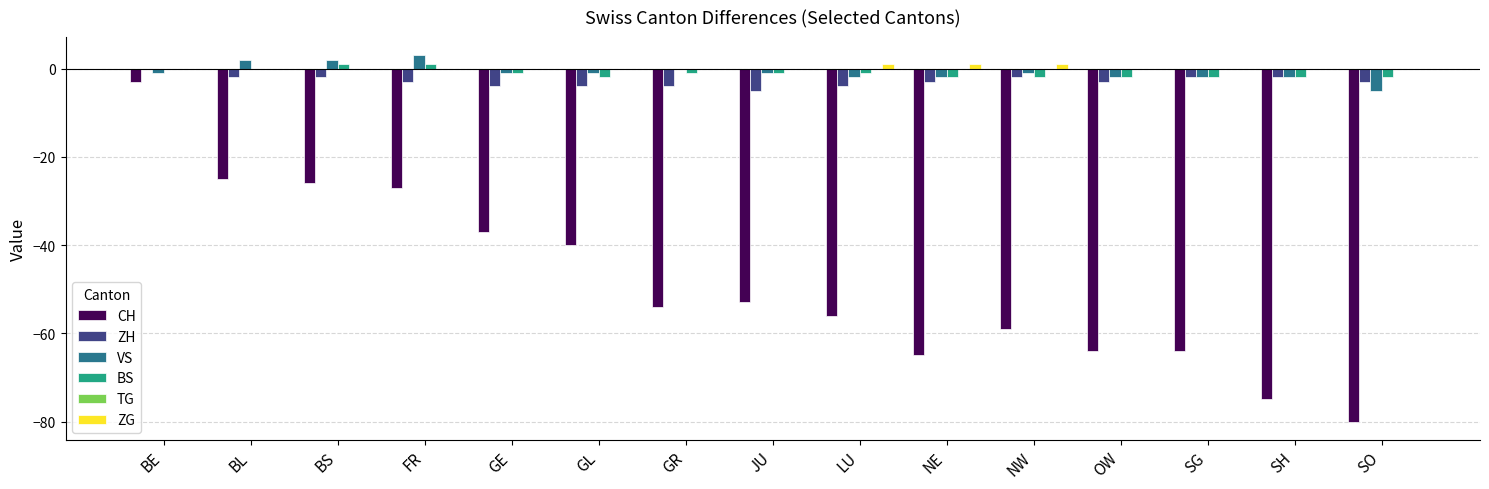

What is the sum of the ZH values at SO and JU?

-8